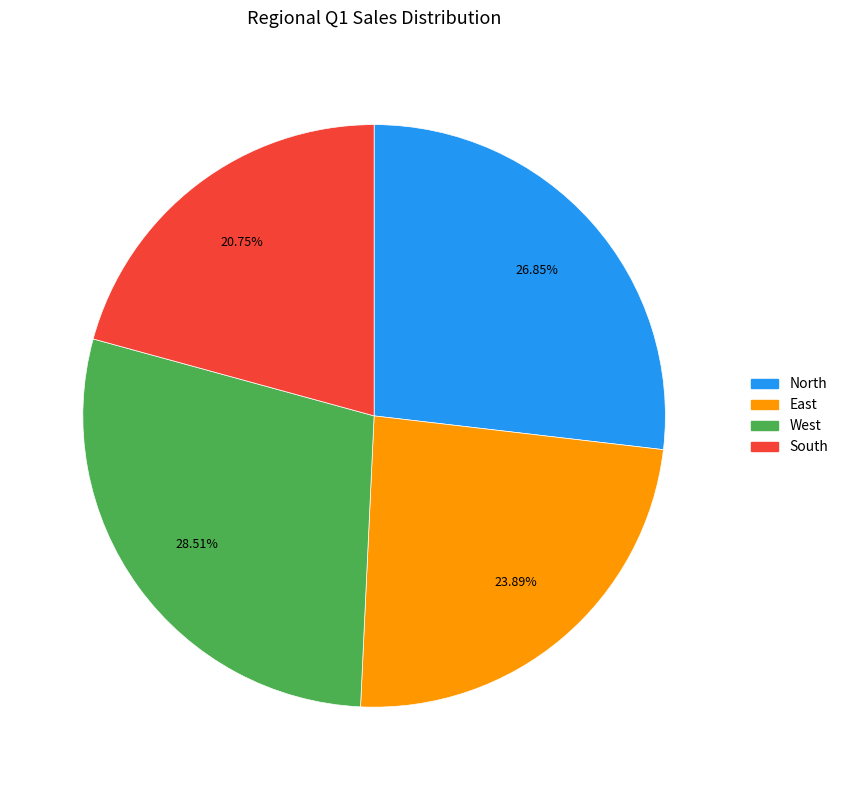

The South slice represents 21% of the pie. True or false?

True